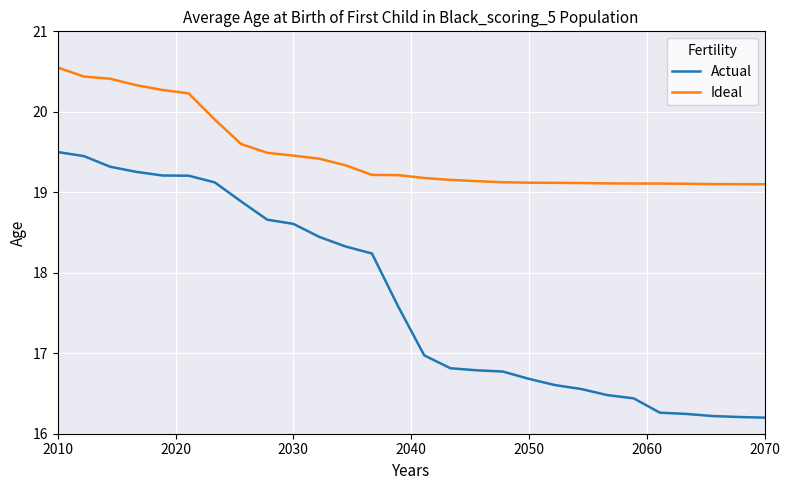

Which series has the largest total across all categories?

Ideal